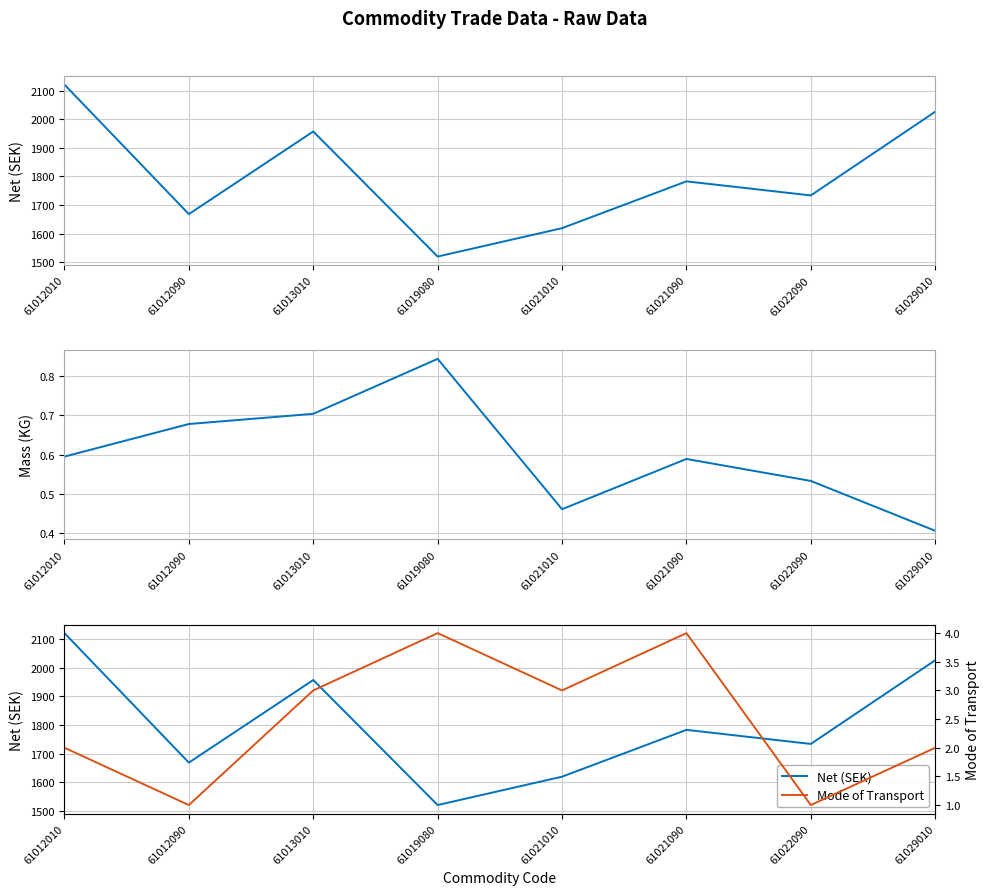

Which series has the largest total across all categories?

Net (SEK)